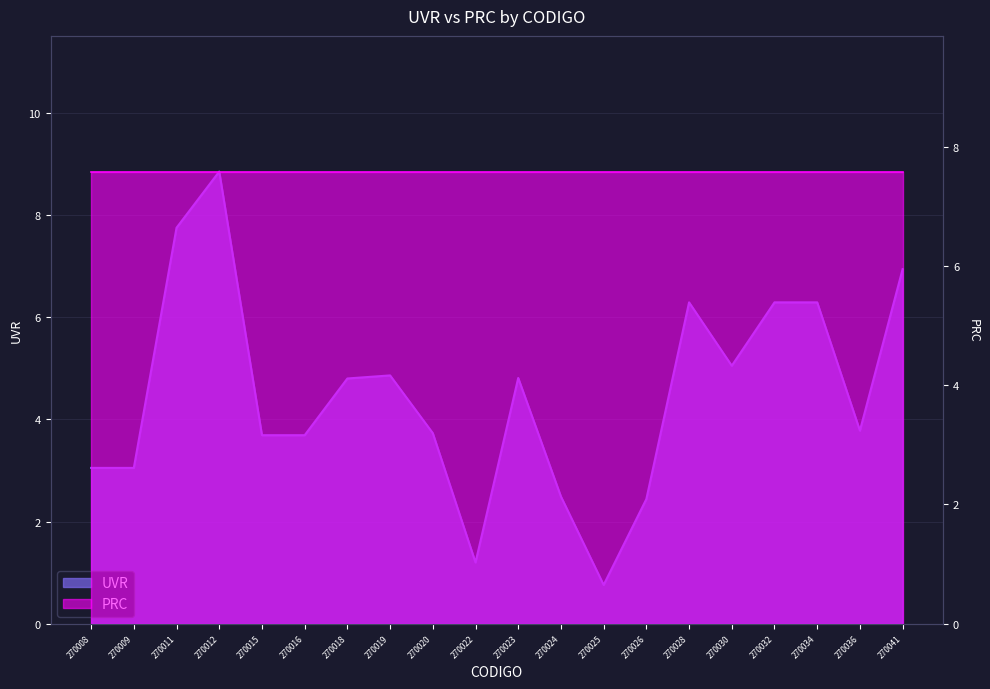

What is the value of the 3rd point from the left?

7.8